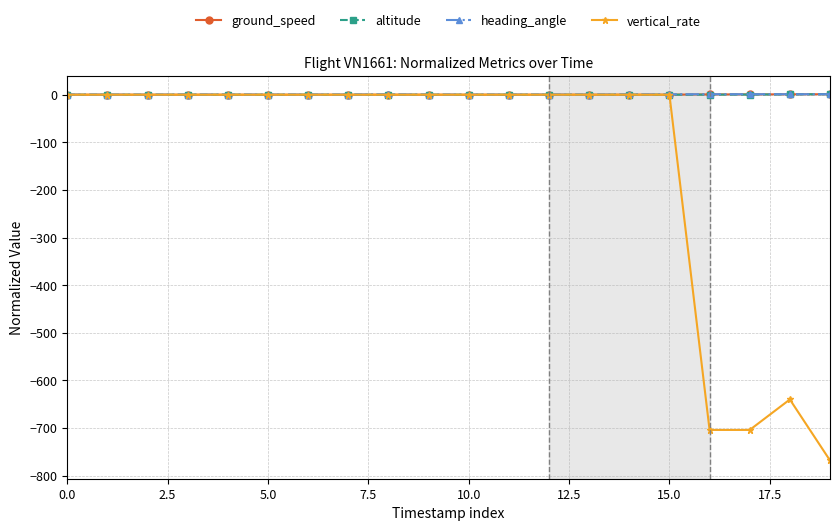

How many categories are shown in the chart?

20